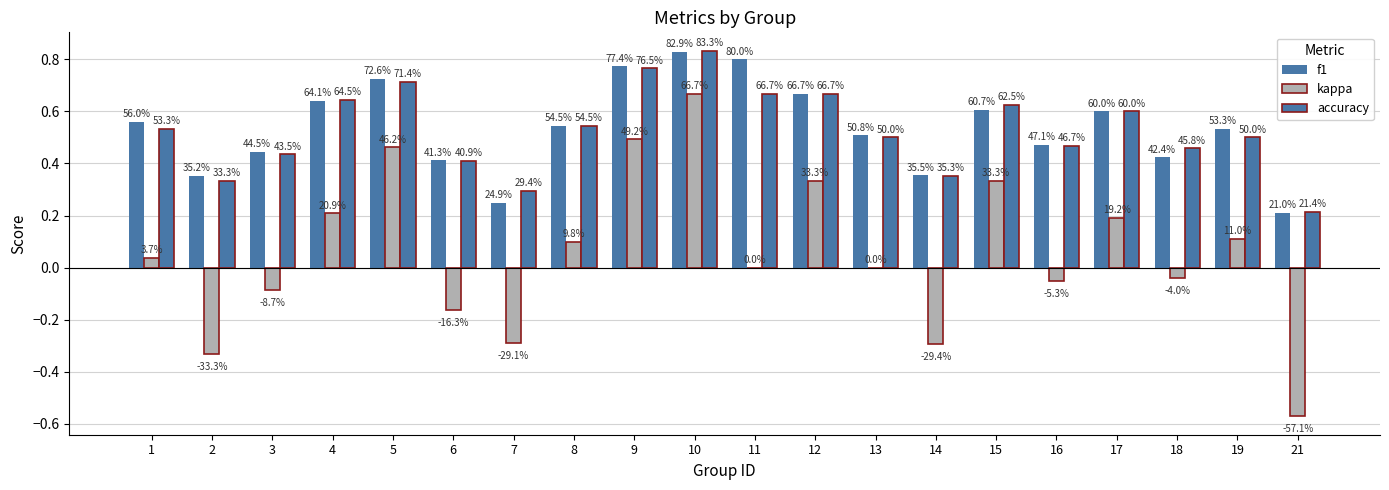

The kappa series shows -0.2 at 21. True or false?

False